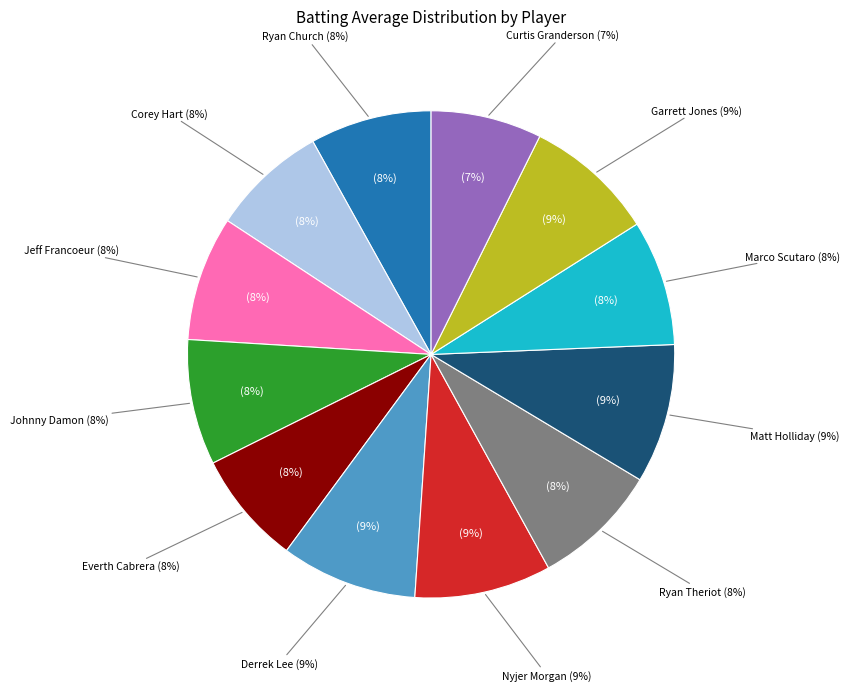

Rank the categories by value from highest to lowest.

Matt Holliday, Nyjer Morgan, Derrek Lee, Garrett Jones, Ryan Theriot, Johnny Damon, Marco Scutaro, Jeff Francoeur, Ryan Church, Corey Hart, Everth Cabrera, Curtis Granderson